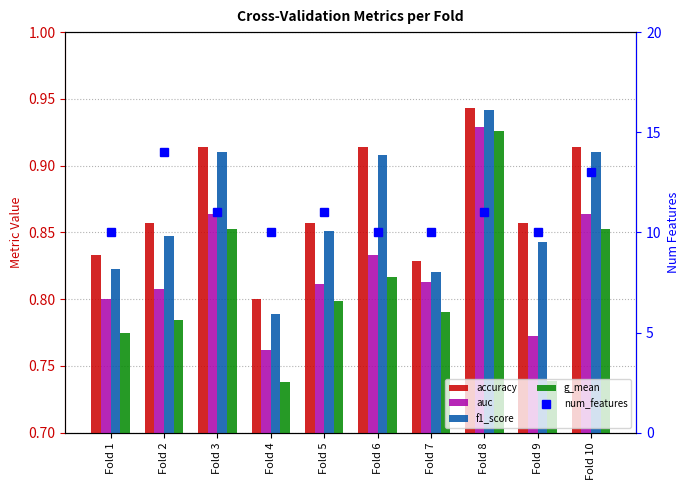

Which label corresponds to the smallest value in the chart?

Fold 4